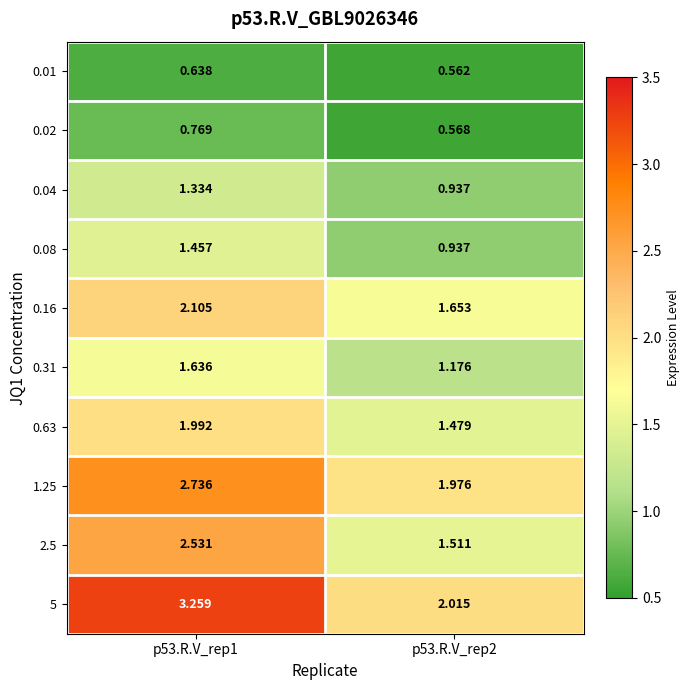

Which series has the largest range (max minus min)?

5